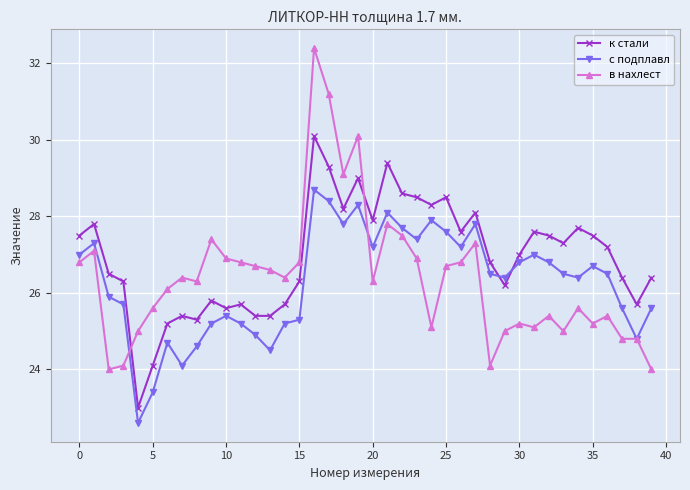

What are all the series names shown in the legend?

к стали, с подплавл, в нахлест